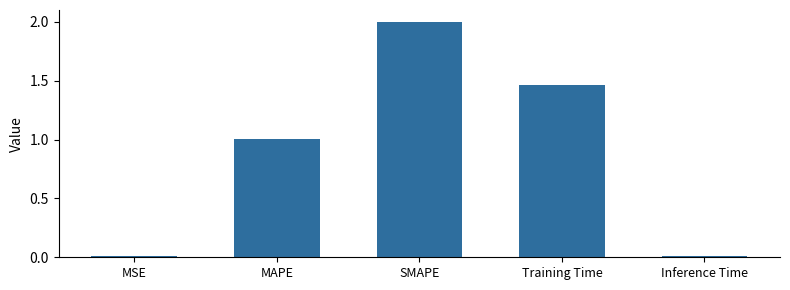

Is it true that the value at MAPE is 0.4?

False